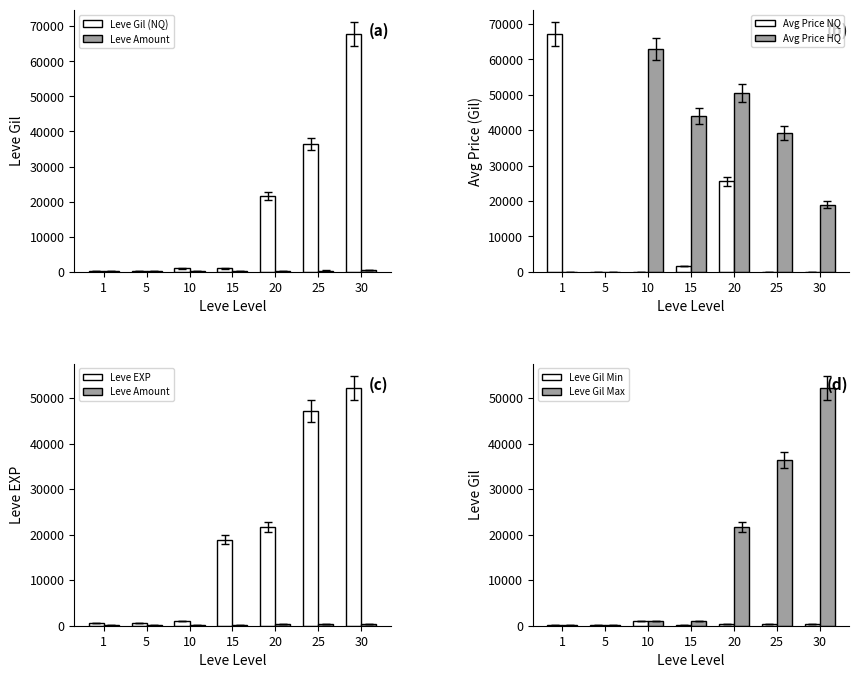

At which label is Leve EXP closest to 24880?

20